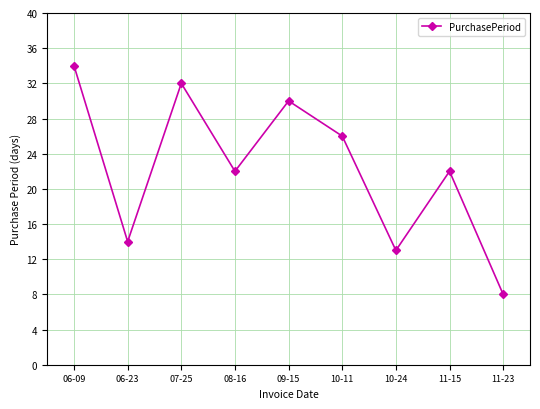

Reading left to right, list all the values displayed in this chart.

06-09=34	06-23=14	07-25=32	08-16=22	09-15=30	10-11=26	10-24=13	11-15=22	11-23=8